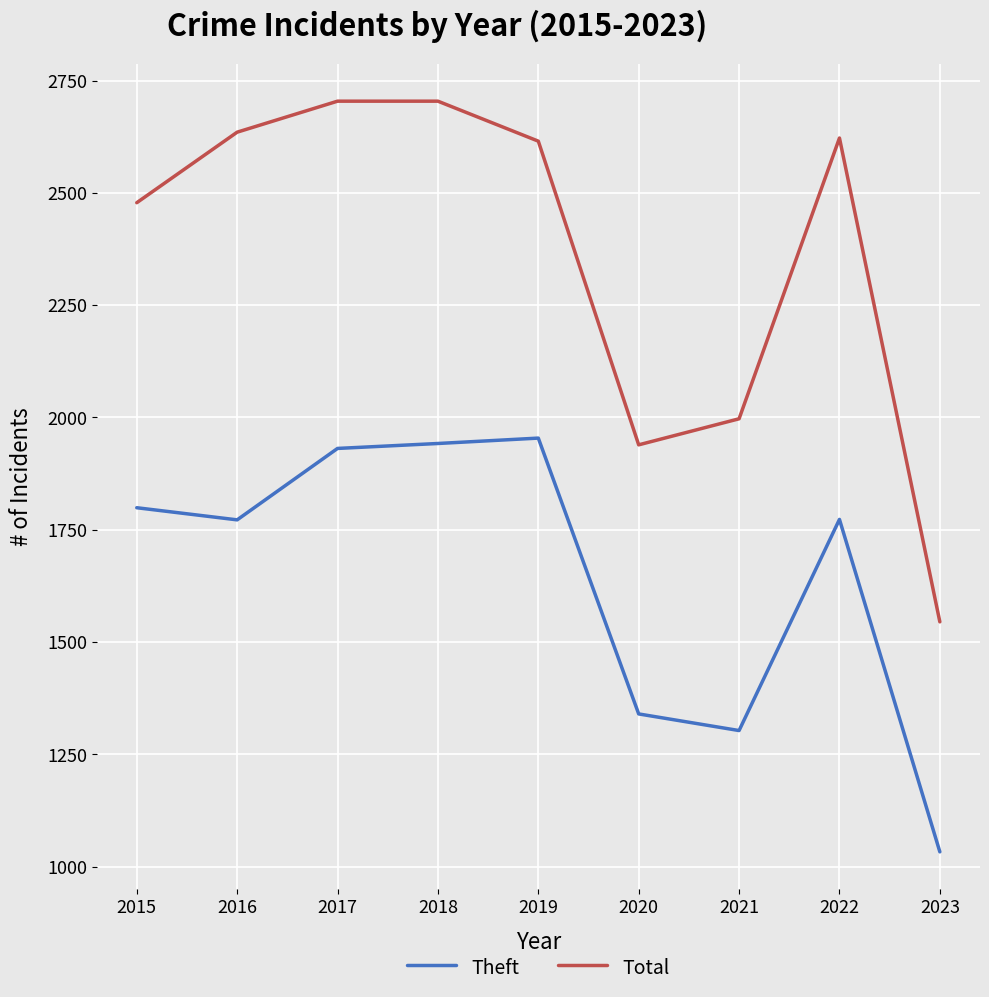

Which category has the lowest value in the Theft series?

2023